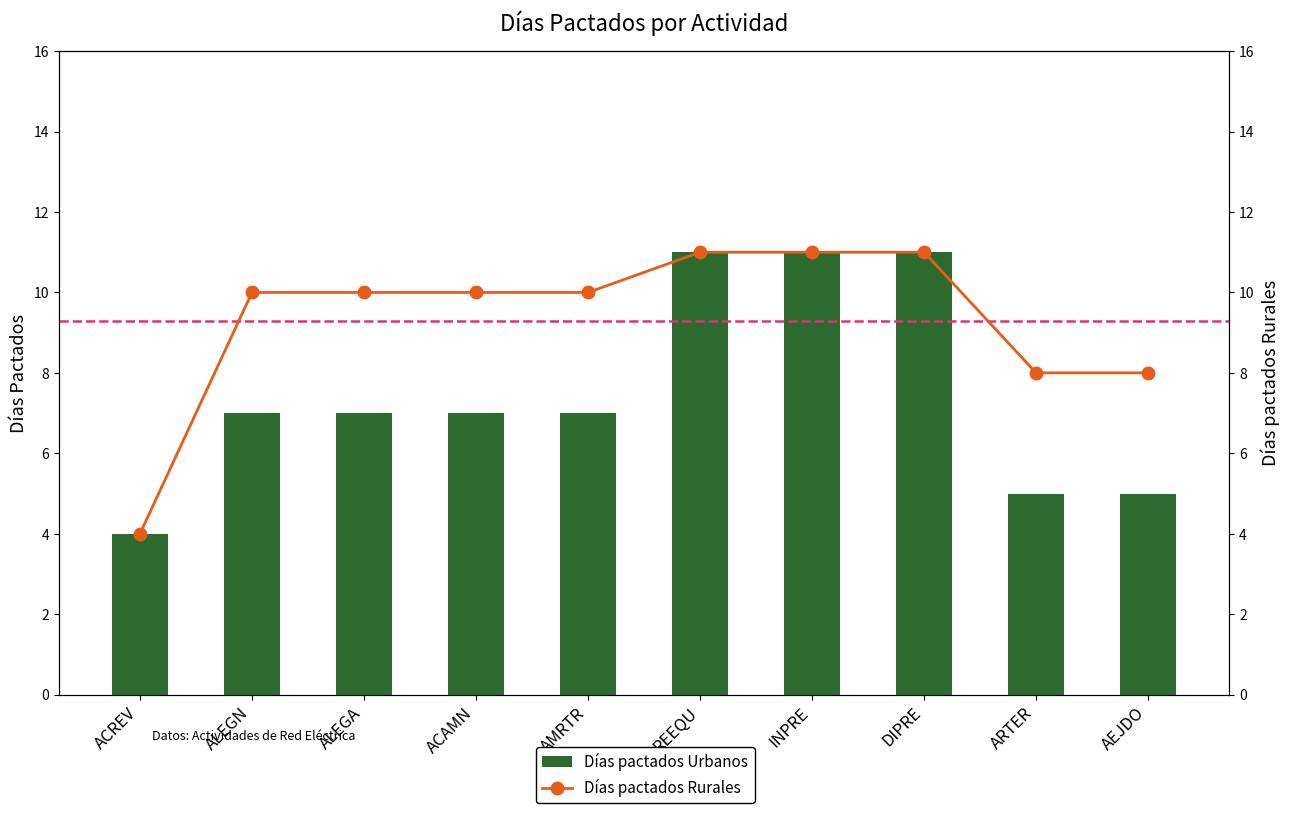

Is the value of Días pactados Urbanos at ACAMN greater than the value of Días pactados Rurales at ALEGN?

No